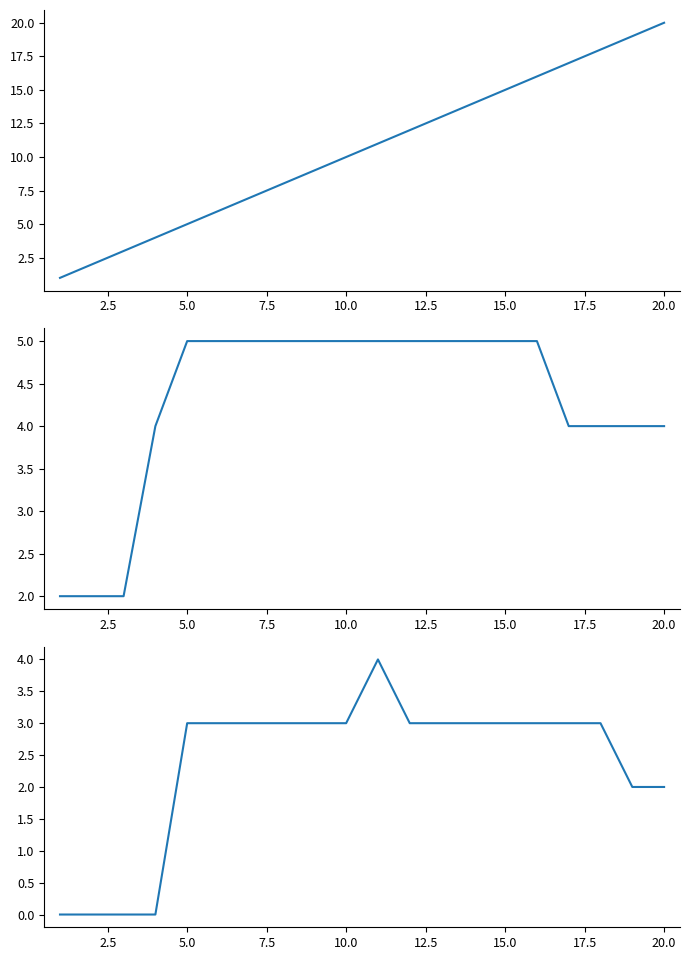

True or false: kernel.S and spike cross at least once.

False